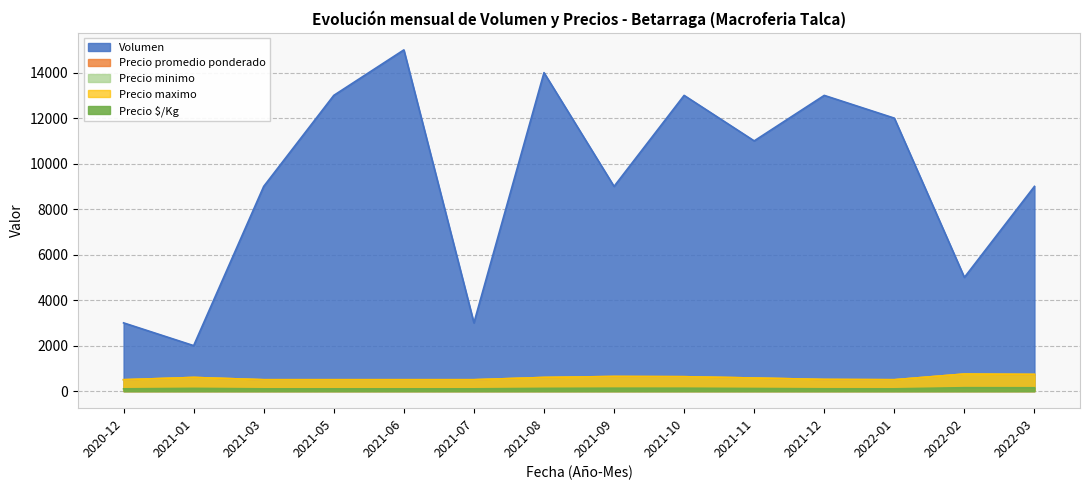

Which has a higher value, 2020-12 or 2021-11?

2021-11